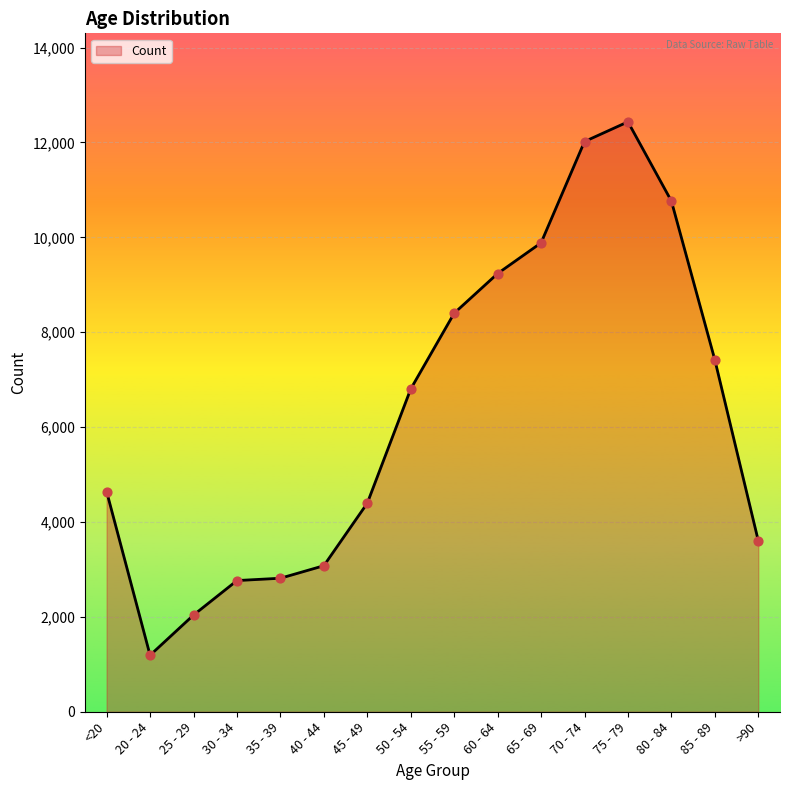

Between 30 - 34 and 25 - 29, which is larger?

30 - 34